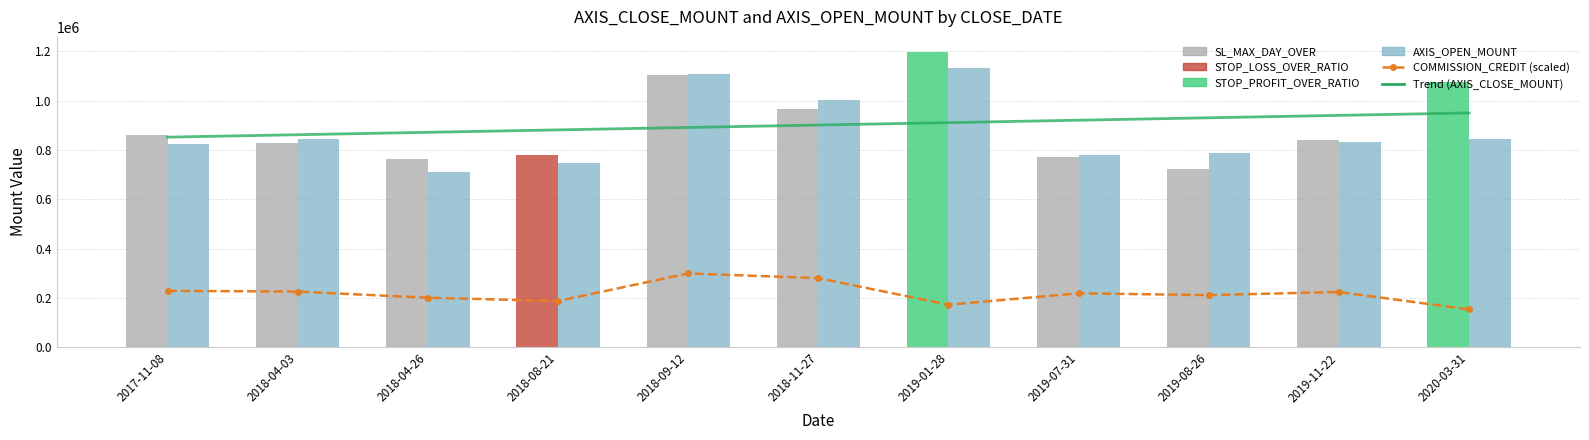

What value does the COMMISSION_CREDIT (scaled) series have at 2019-08-26?

211864.1